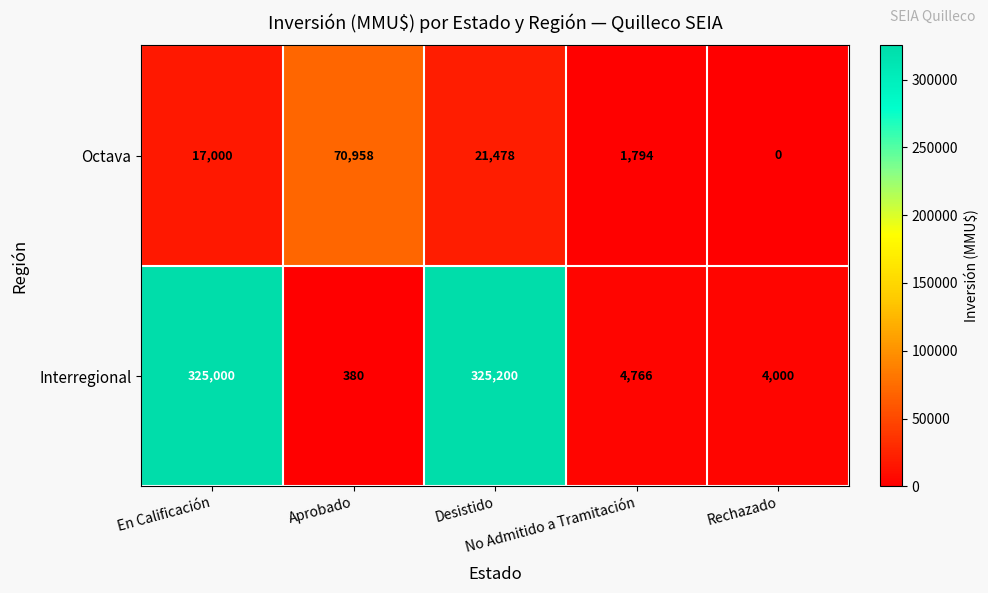

Count the number of categories in the chart.

5